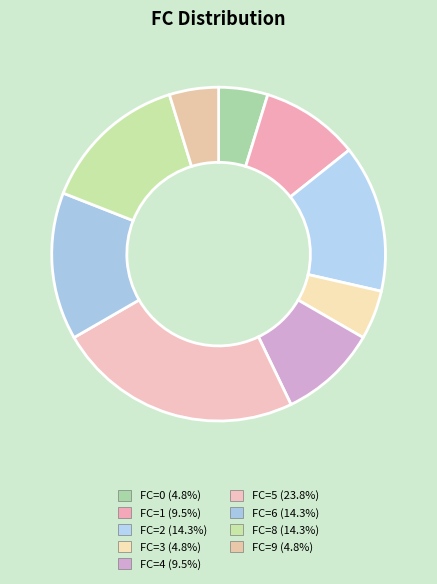

To the nearest percent, what is the average slice percentage?

11%